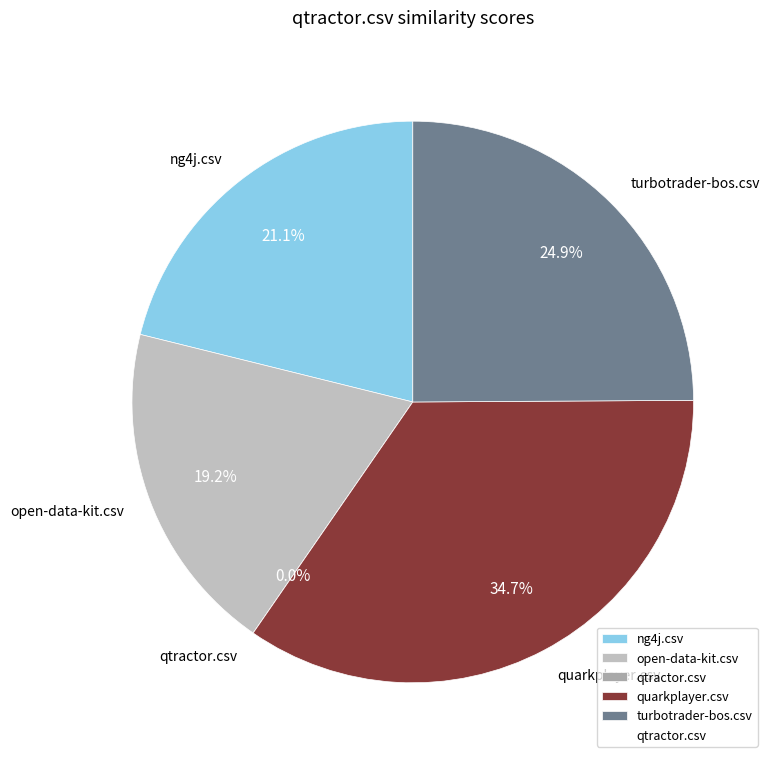

Is it true that quarkplayer.csv is 44% of the pie?

False